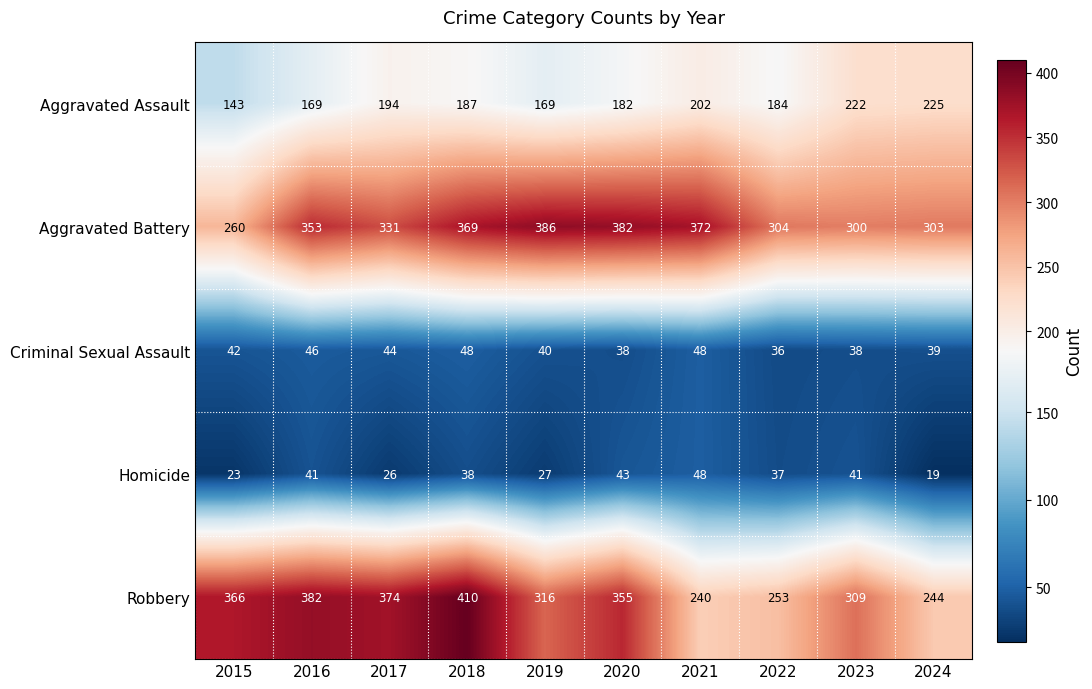

Between 2023 and 2024, which series saw the biggest shift?

Robbery